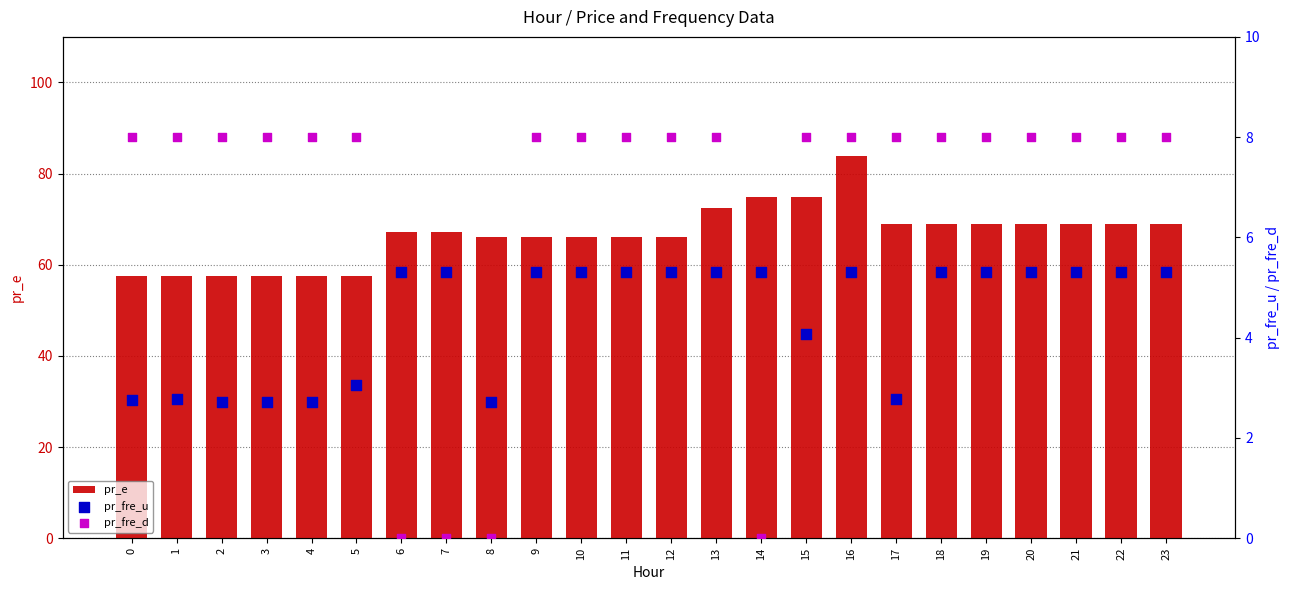

Is the value of pr_fre_d at 6 greater than the value of pr_e at 15?

No